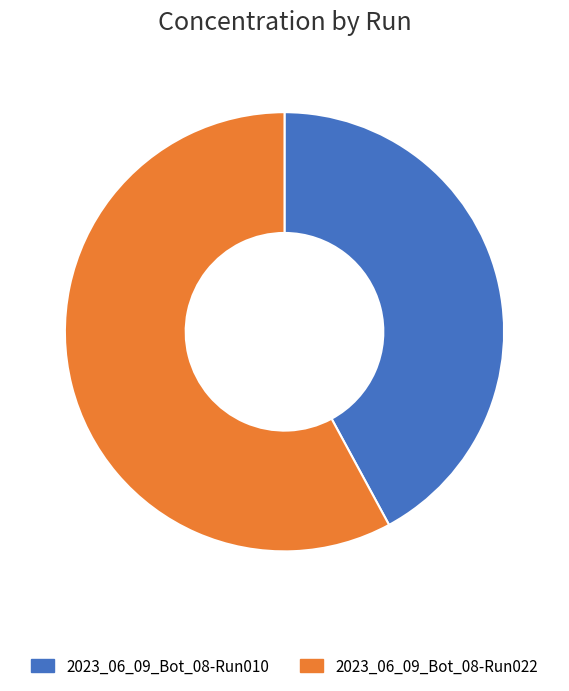

The 2023_06_09_Bot_08-Run010 slice represents 42% of the pie. True or false?

True